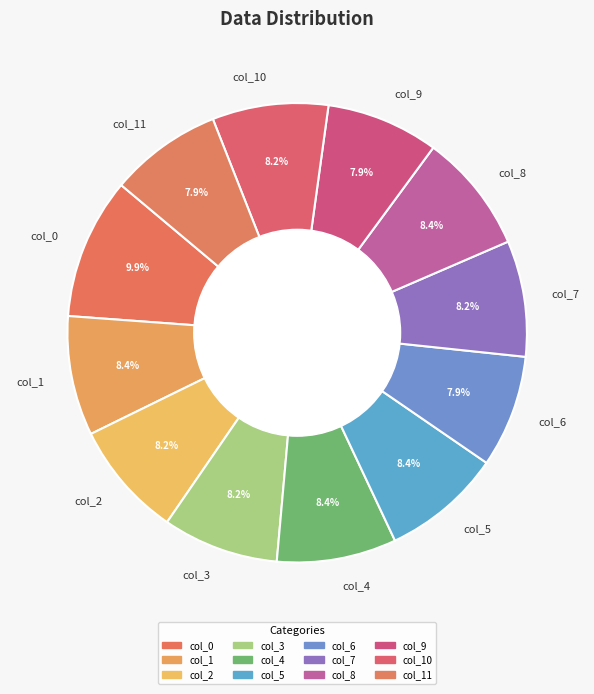

Which category has the biggest portion of the pie?

col_0